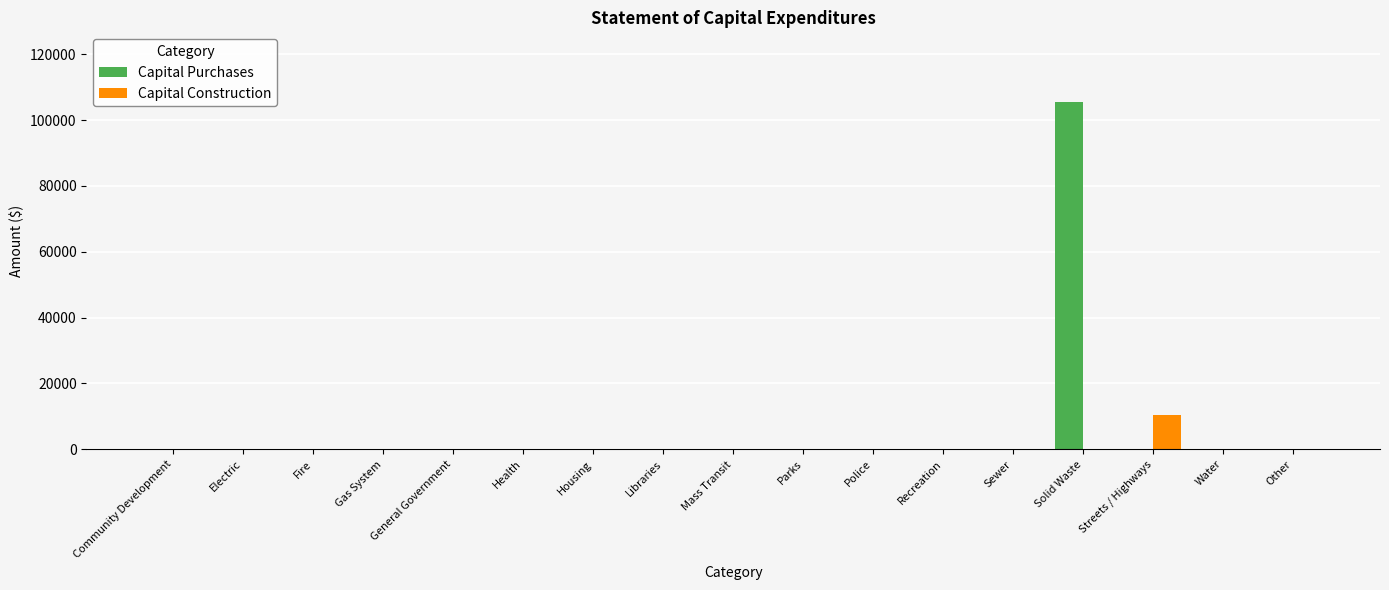

What is the sum of all Capital Purchases values?

105544